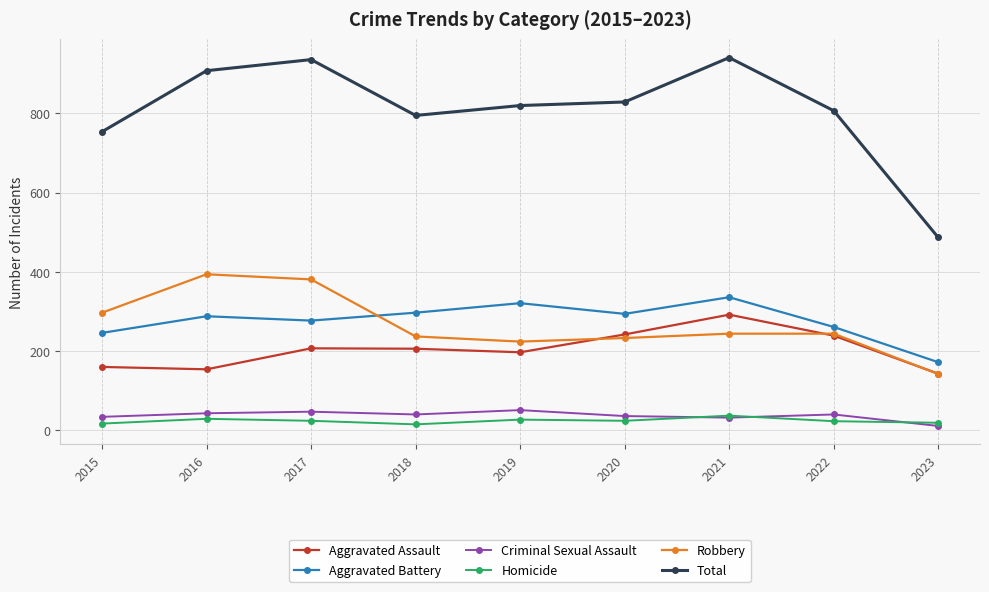

What is the value of the Robbery point at the 1st from the left?

297